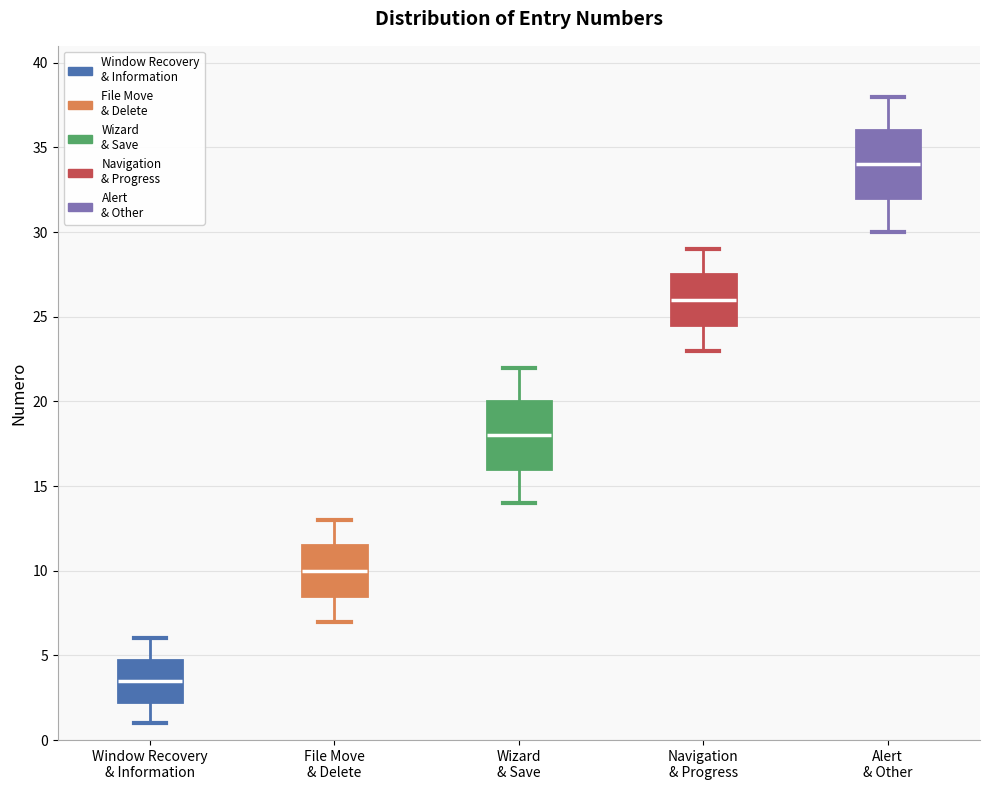

Where does the lower whisker of the box for Alert & Other end on the y-axis? The values are not printed on the chart, so give them approximately, as read against the axis.

30.0